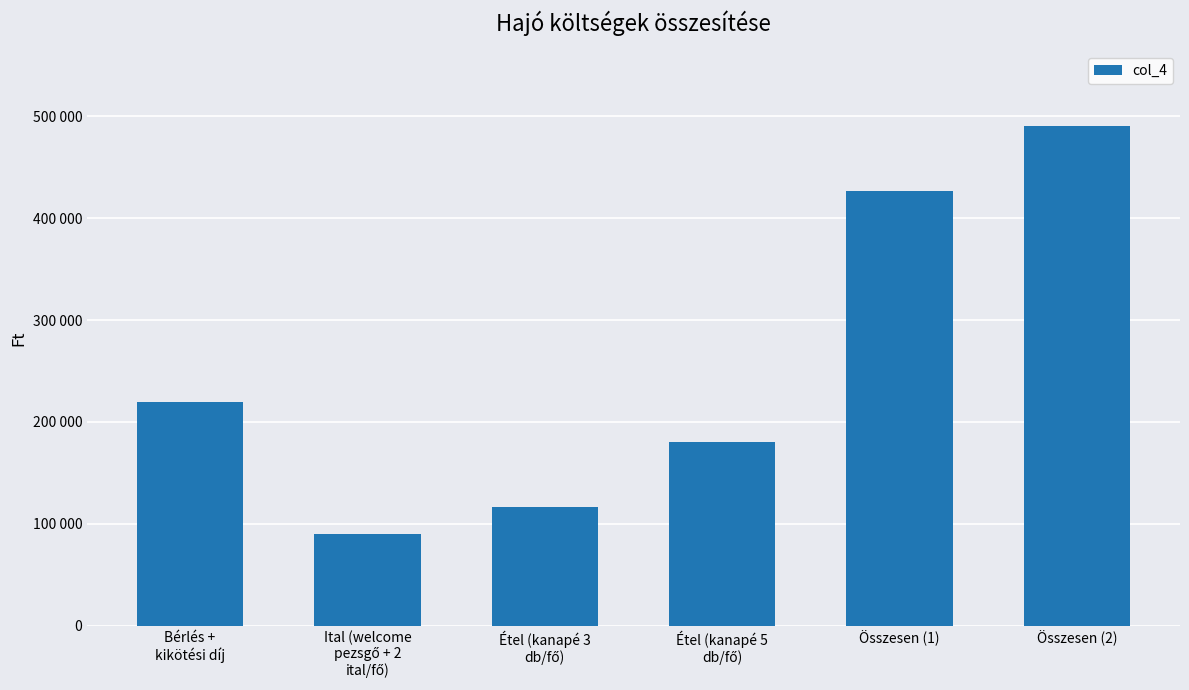

Does the chart contain any negative values?

No